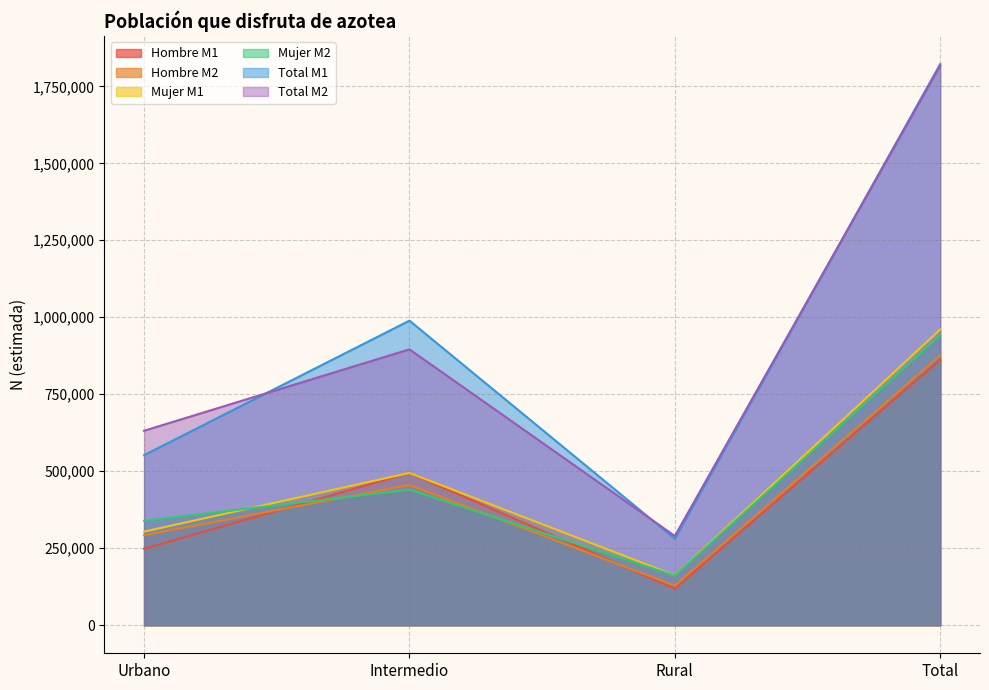

What is the difference between the Total M1 values at Intermedio and Urbano?

436731